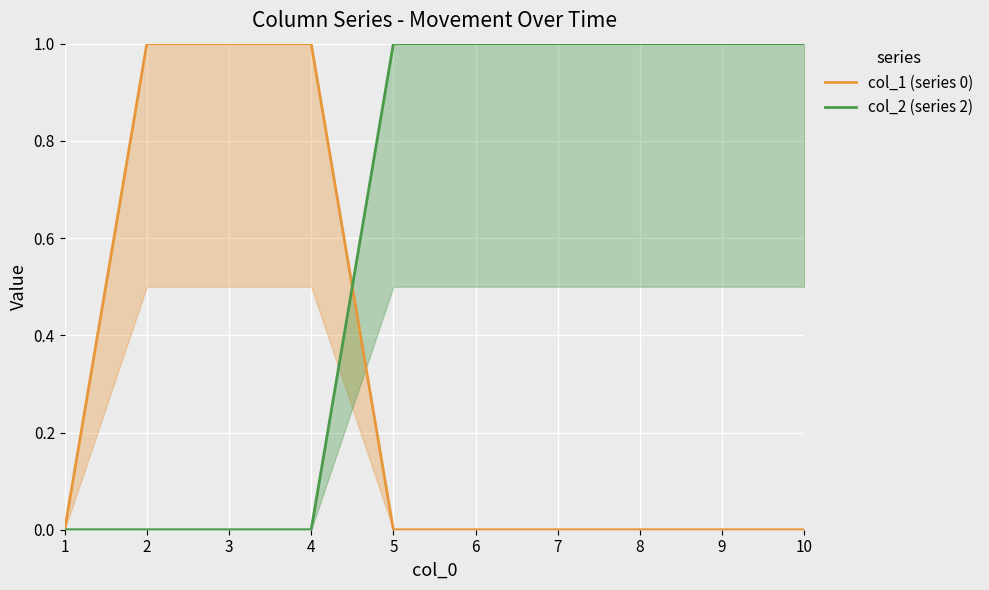

List the series in order of their overall mean, highest first.

col_2 (series 2), col_1 (series 0)